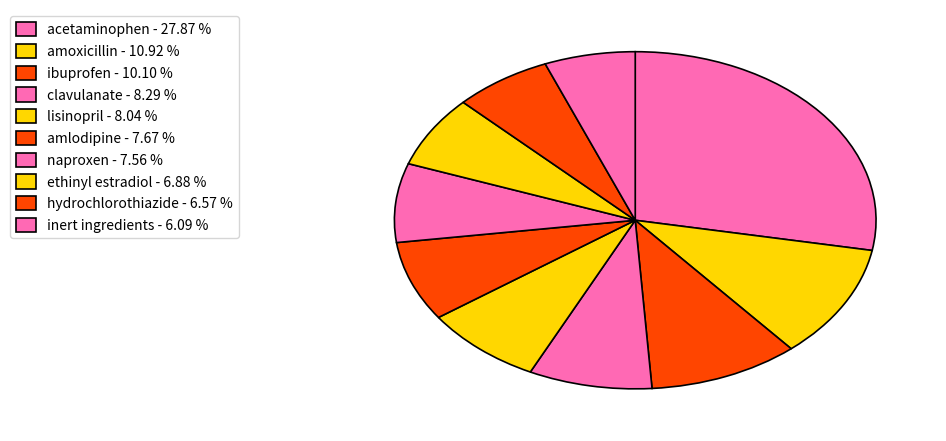

Which category has the biggest portion of the pie?

acetaminophen